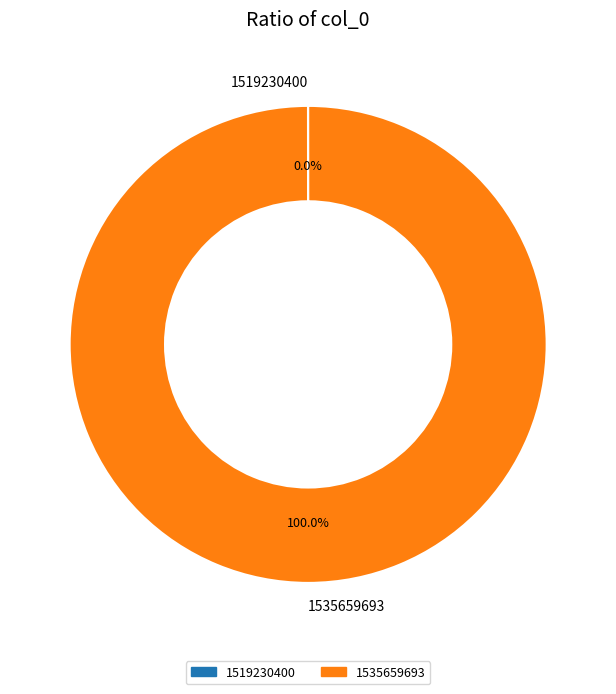

What is the largest slice in the pie chart?

1535659693